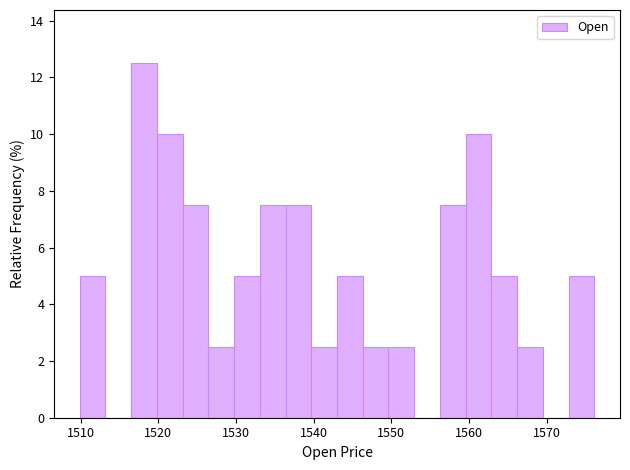

Read against the x-axis, roughly where is the centre of the tallest bar?

1518